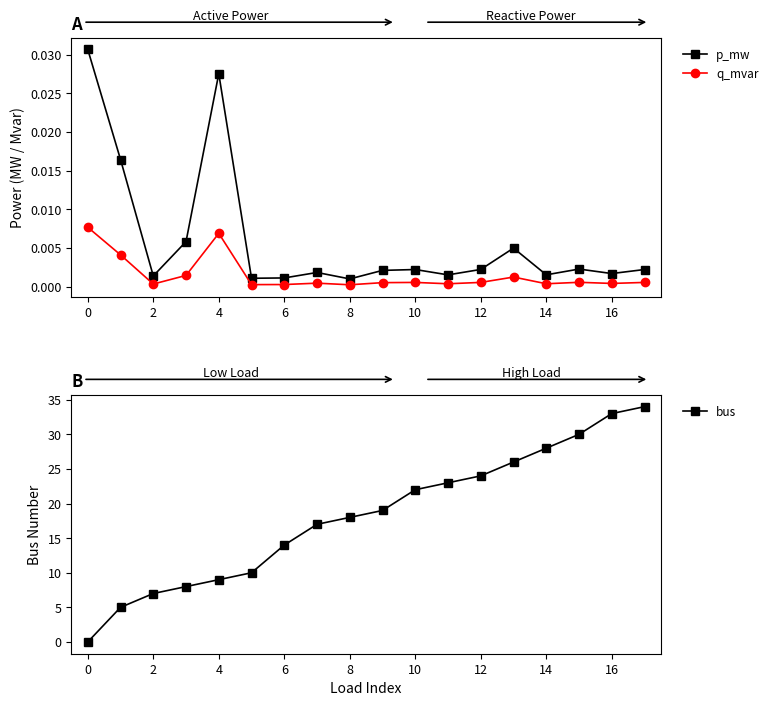

Which series has the widest spread of values?

bus